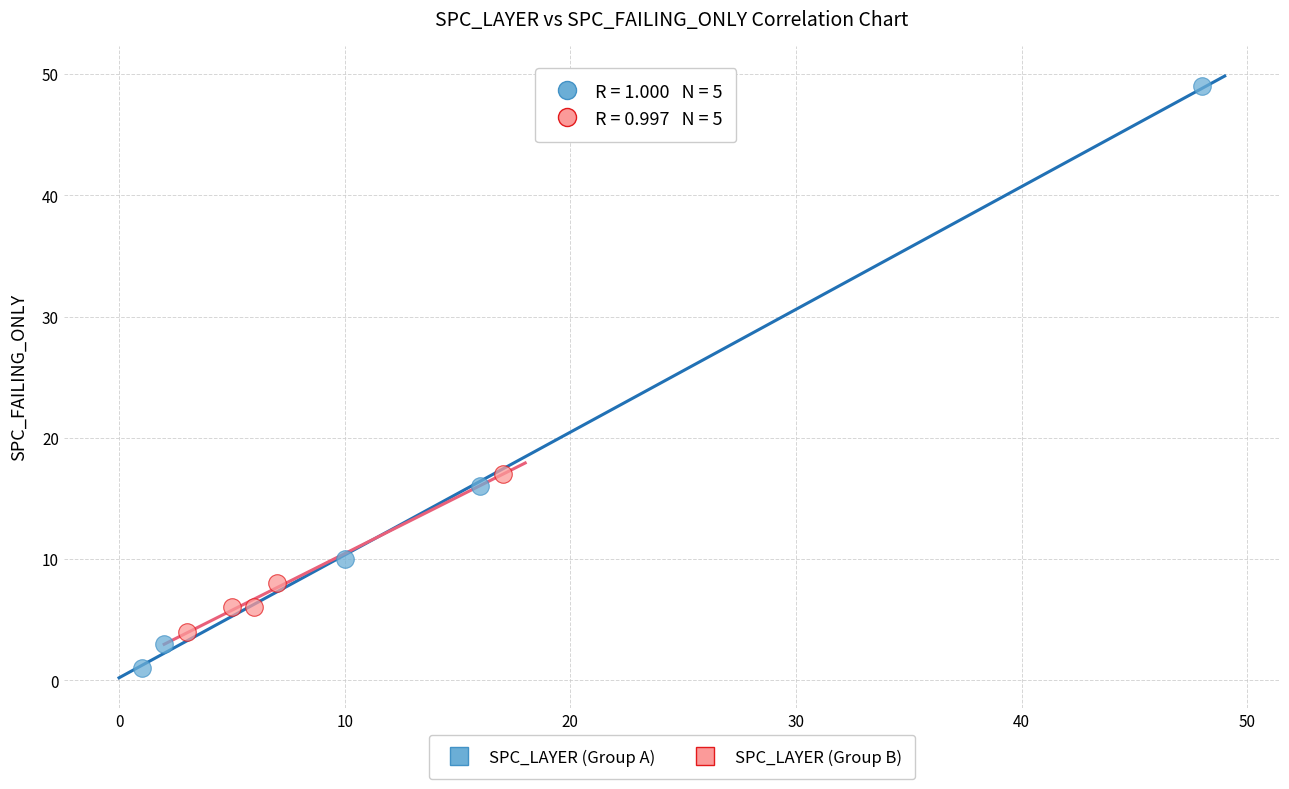

Which series contains the lowest Y value?

SPC_LAYER (Group A)